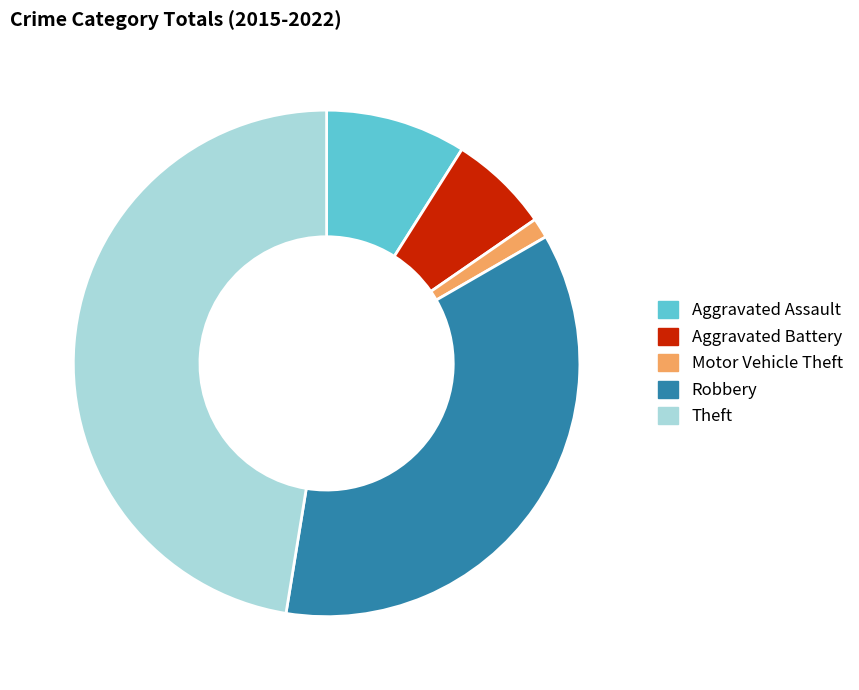

Is it true that Motor Vehicle Theft is 9% of the pie?

False